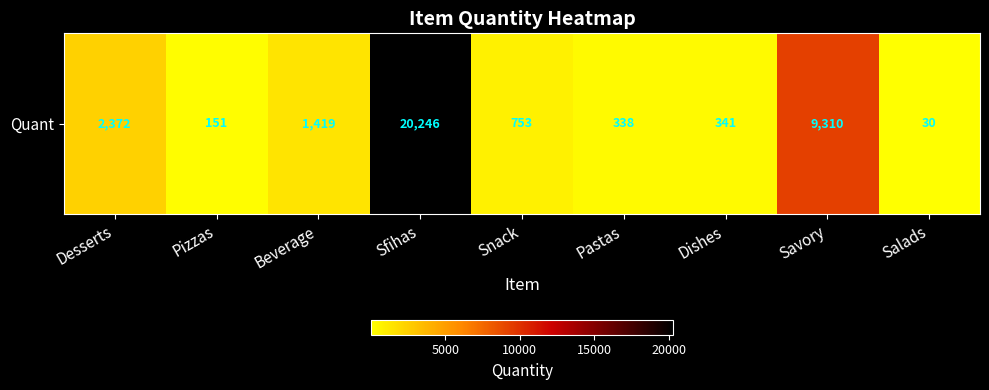

List the labels in order of value, smallest first.

Salads, Pizzas, Pastas, Dishes, Snack, Beverage, Desserts, Savory, Sfihas